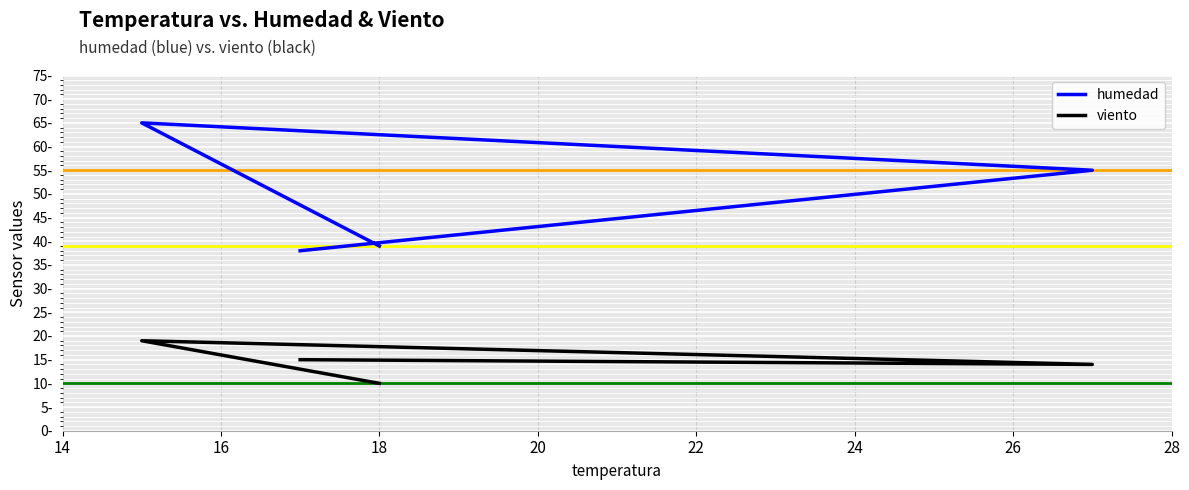

How many values in the humedad series exceed 55?

1